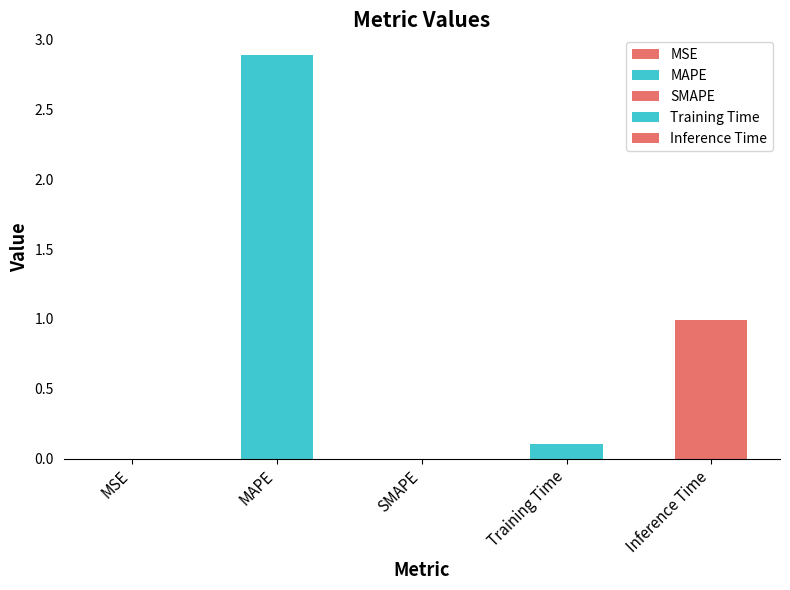

What position from the left is MAPE?

2